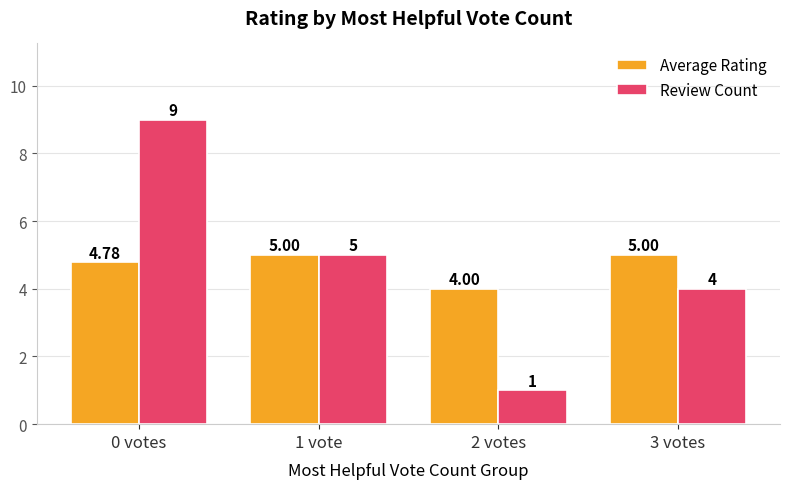

At which category is the sum across all series the highest?

0 votes